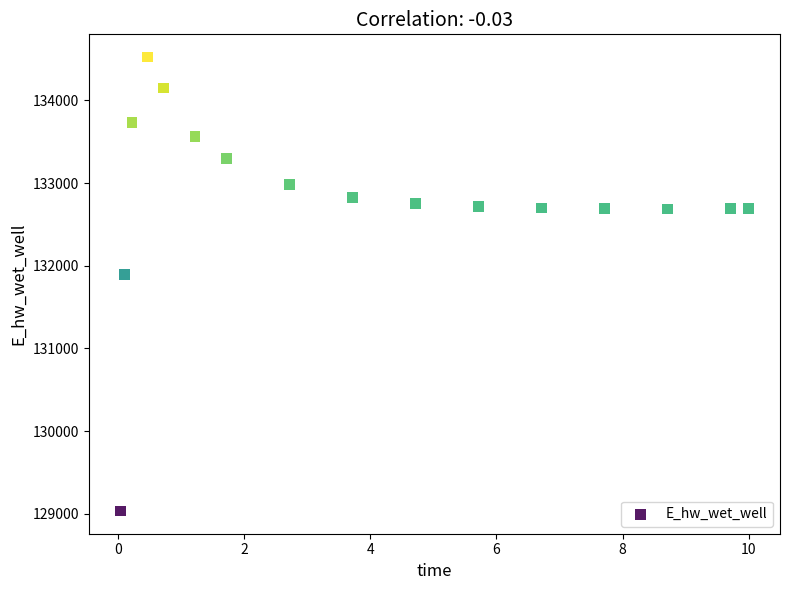

What Y value in the scatter plot is closest to 131778?

131897.5